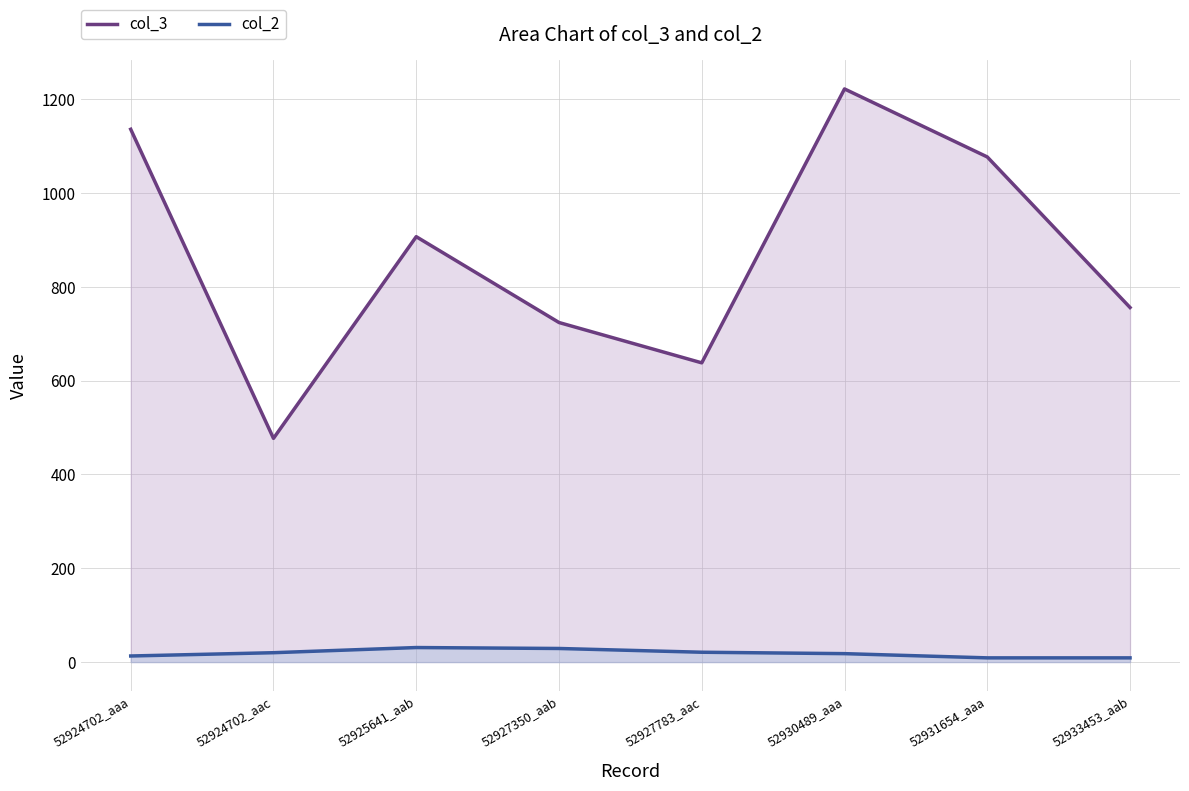

At which category does col_3 reach its first local valley?

52924702_aac